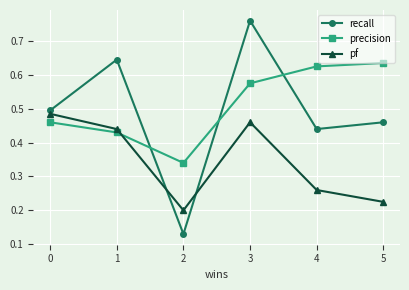

At which label does recall reach its peak?

3